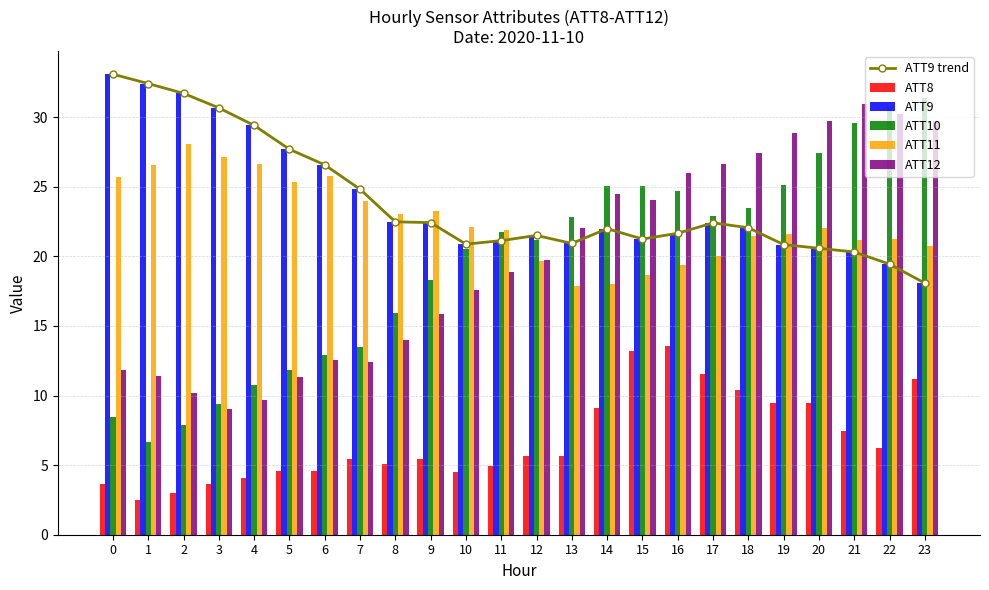

How many categories are shown in the chart?

24